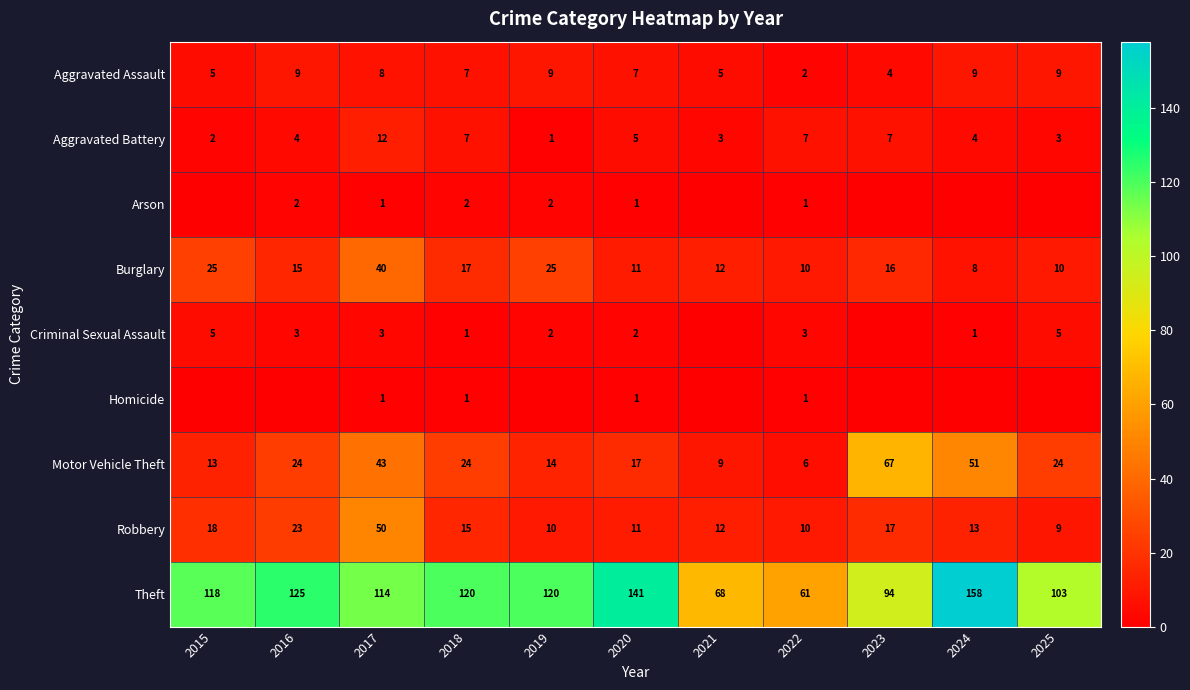

What is the spread (max minus min) of values at 2018?

119